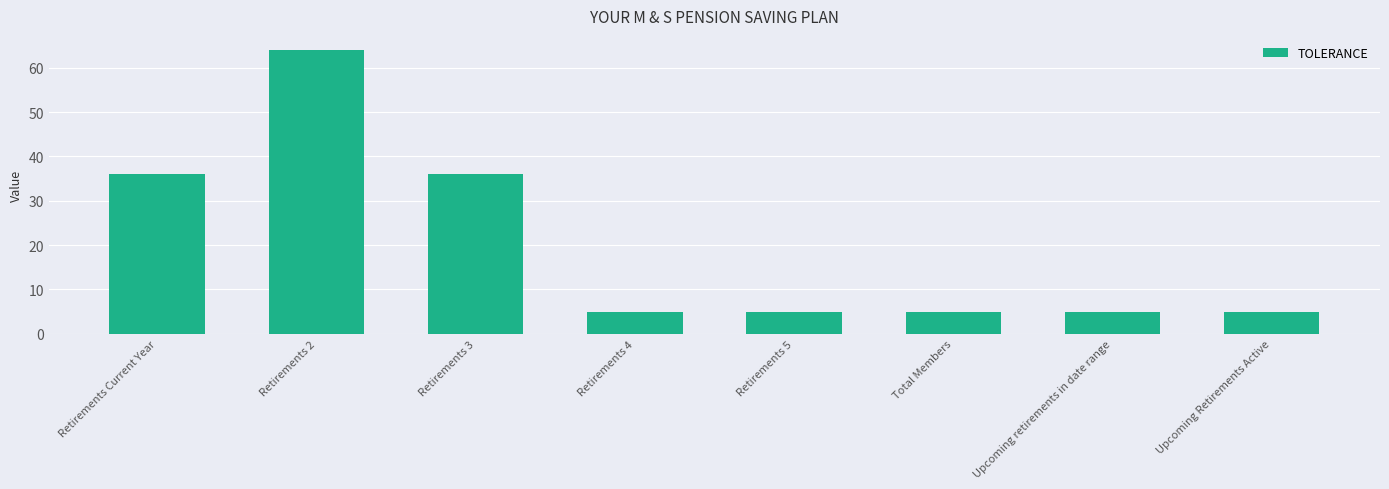

What is the label of the 5th bar from the left?

Retirements 5